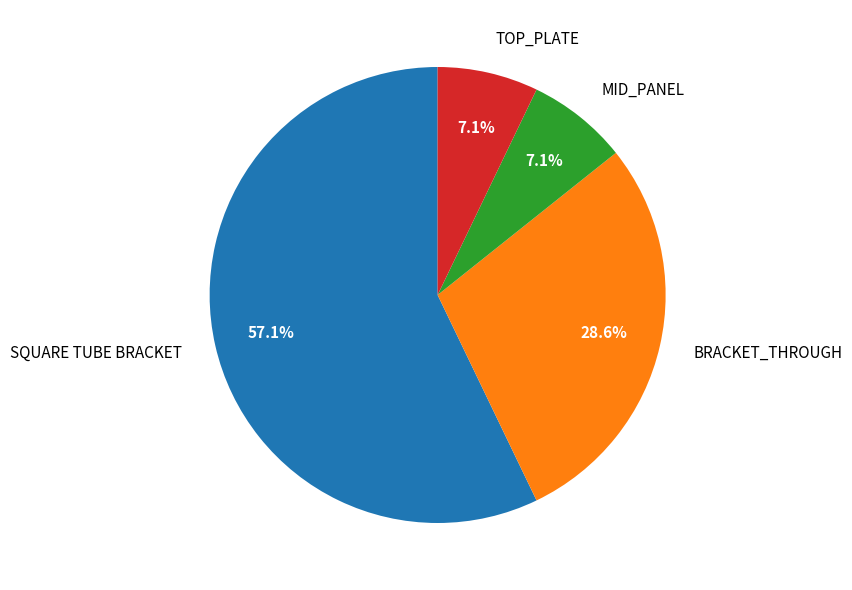

How many segments does this pie chart have?

4